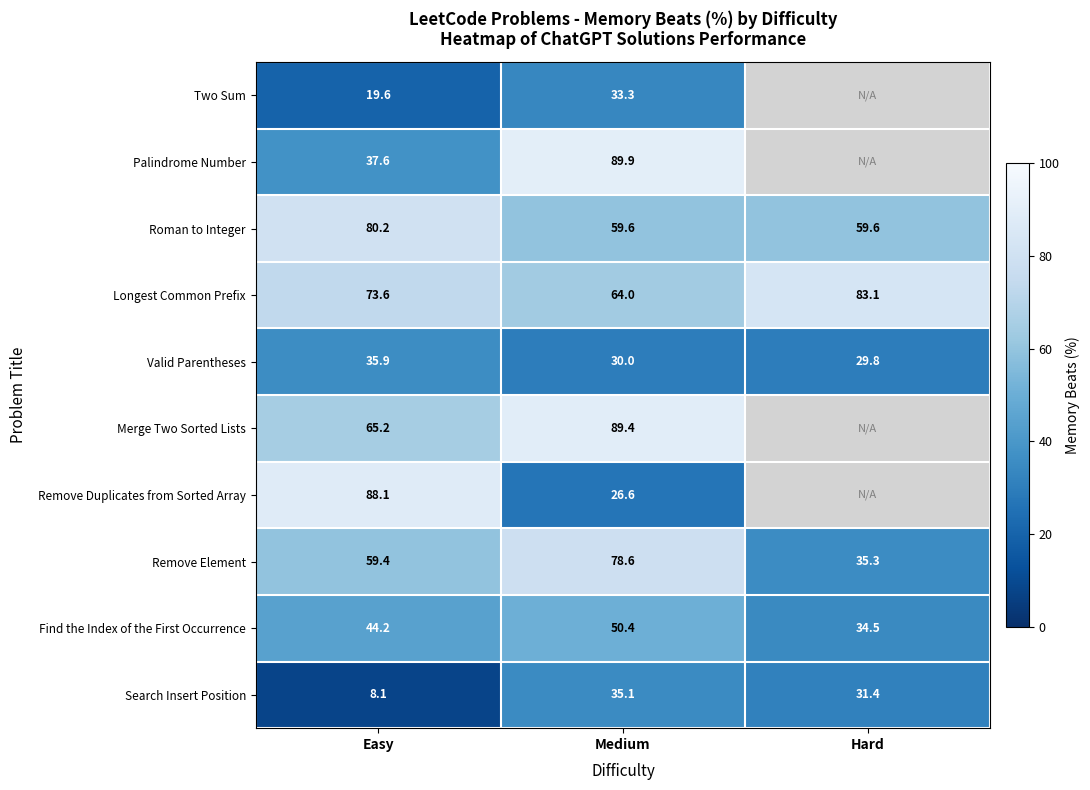

Is the value of Merge Two Sorted Lists at Medium greater than the value of Roman to Integer at Easy?

Yes